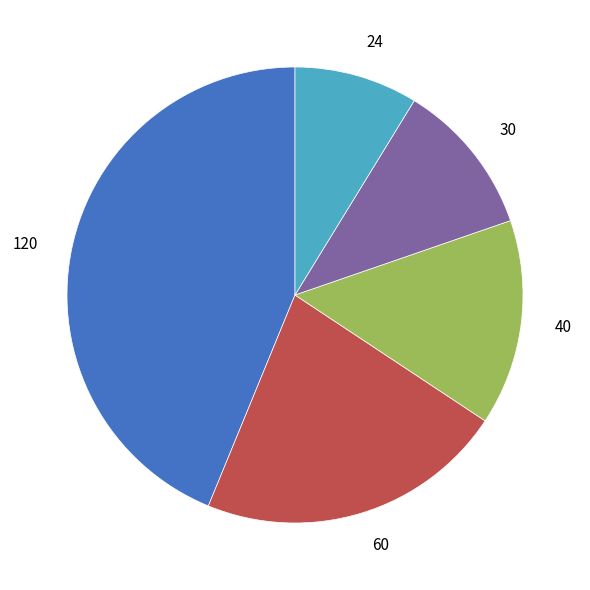

Does 30 account for over 50% of the chart?

No